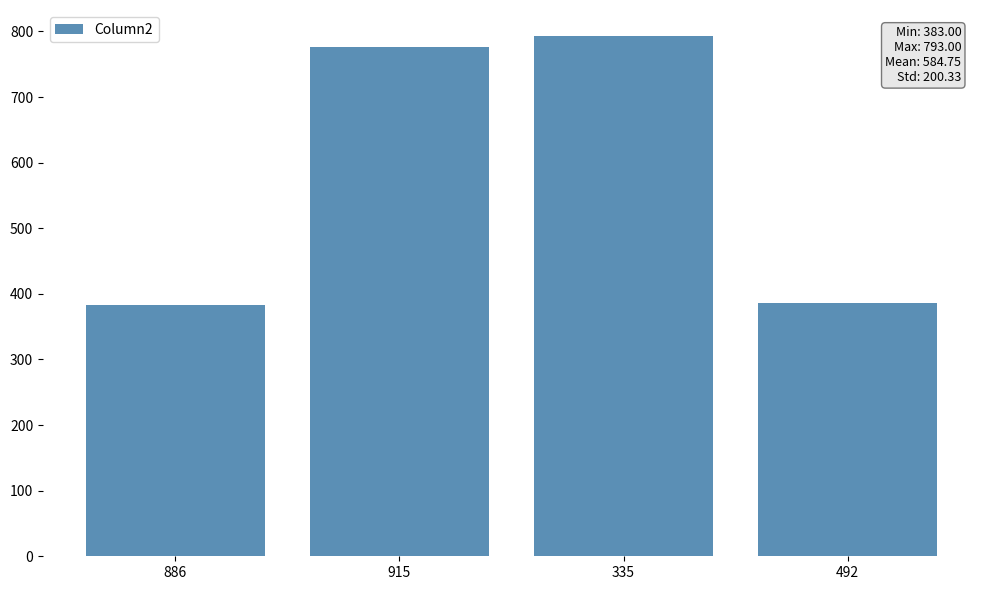

What is the value of the 1st bar from the left?

383